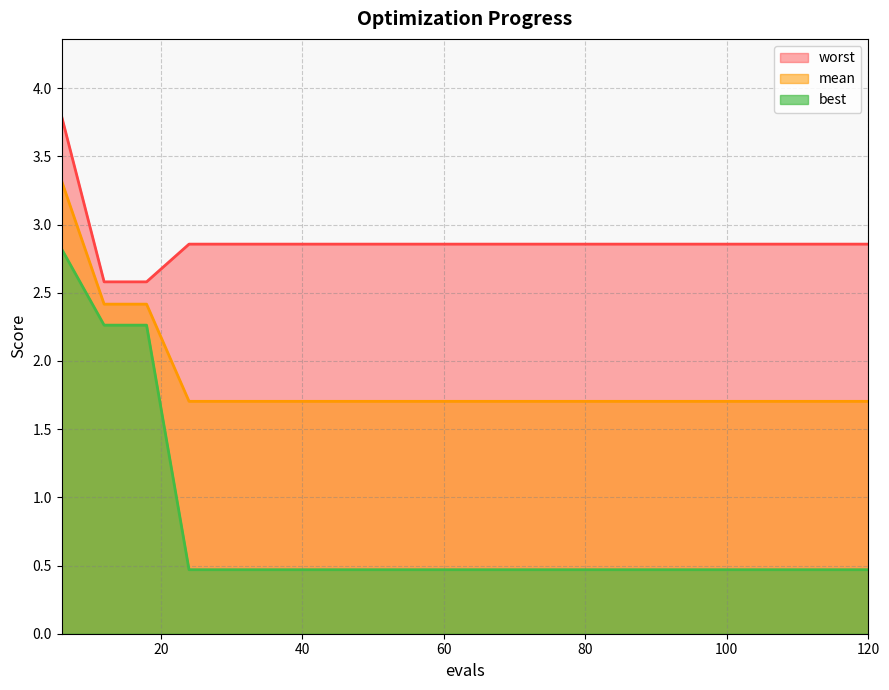

Which category has the lowest value in the best series?

24